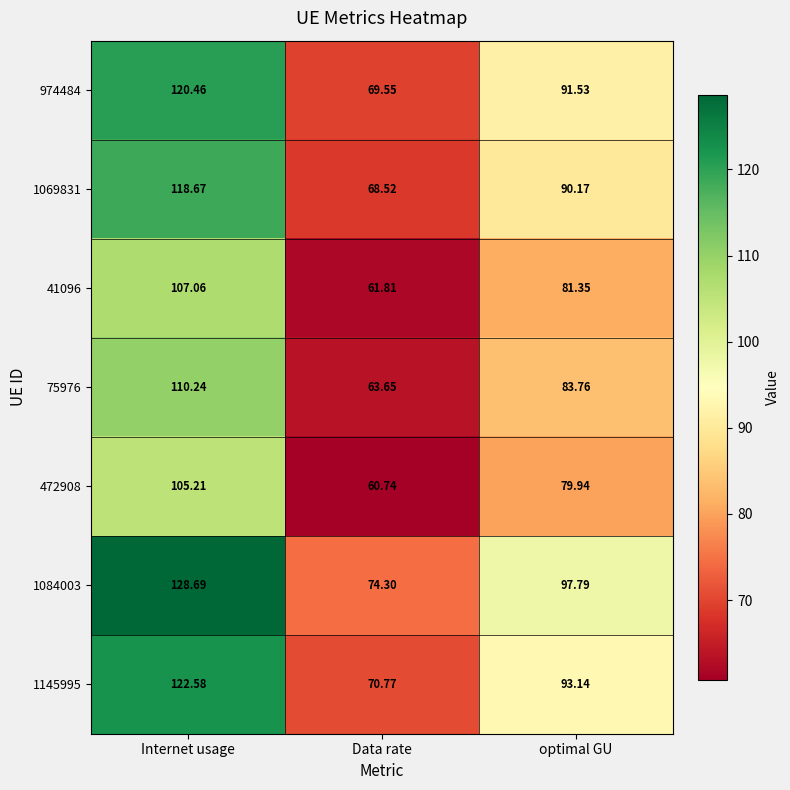

Which category has the highest value across all series?

Internet usage